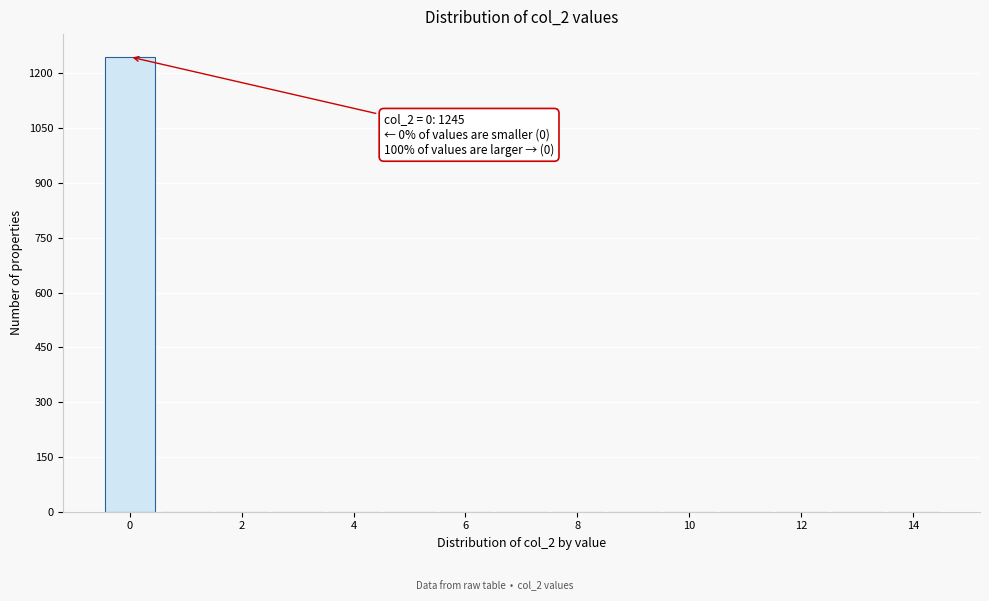

Over which range of the x-axis is the bar tallest?

-0.5 to 0.5